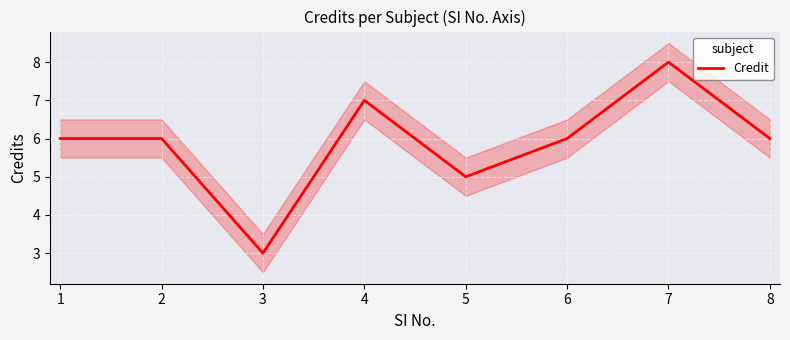

How many lines are shown in the chart?

1